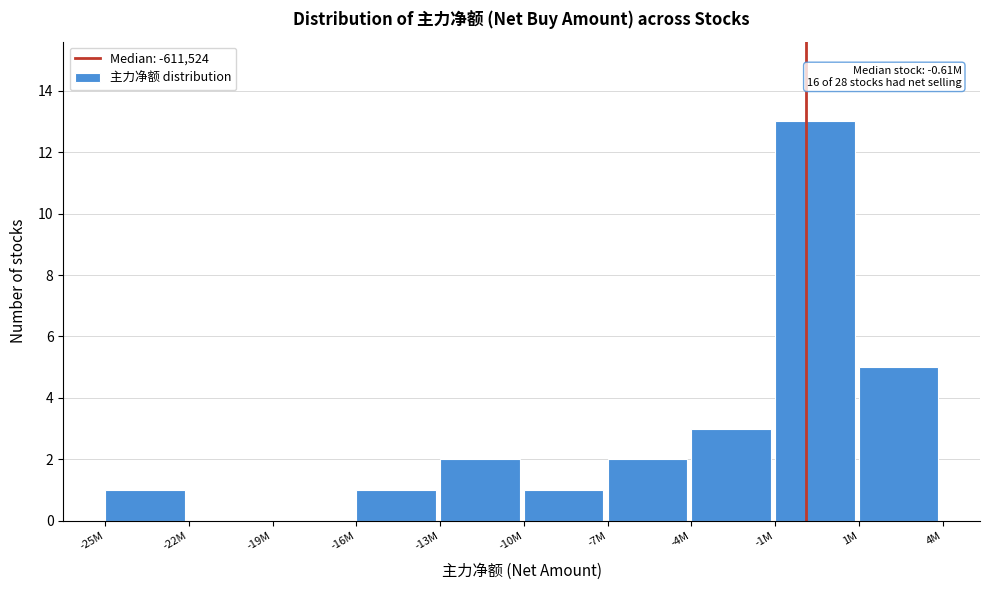

Reading right to left, extract all data points from this chart.

1M=5	-1M=13	-4M=3	-7M=2	-10M=1	-13M=2	-16M=1	-19M=0	-22M=0	-25M=1